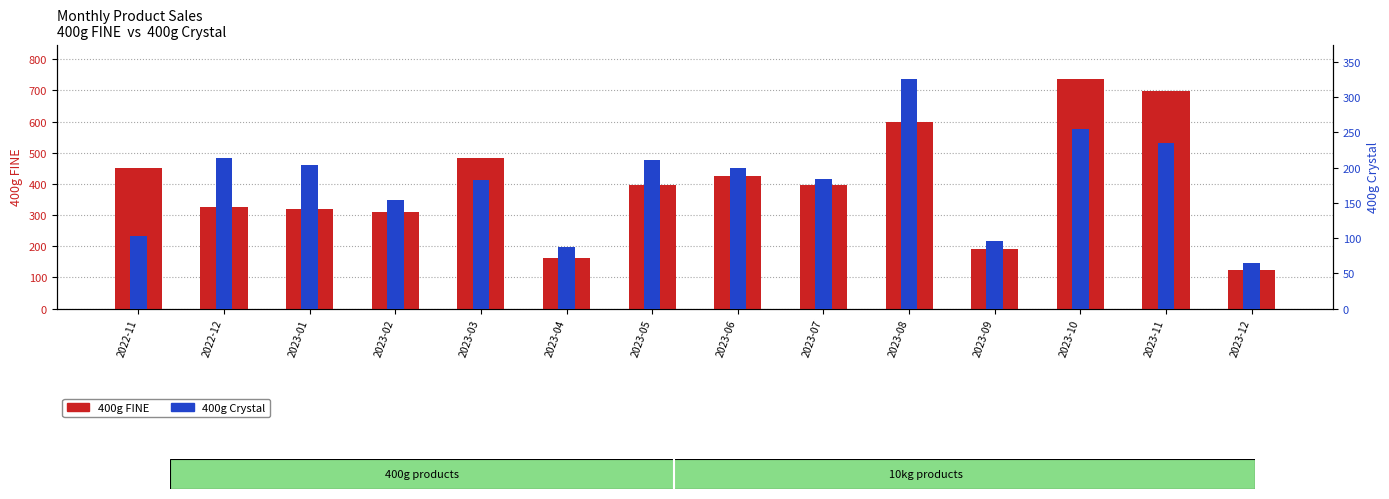

The value of 400g FINE at 2023-06 is 427. True or false?

True